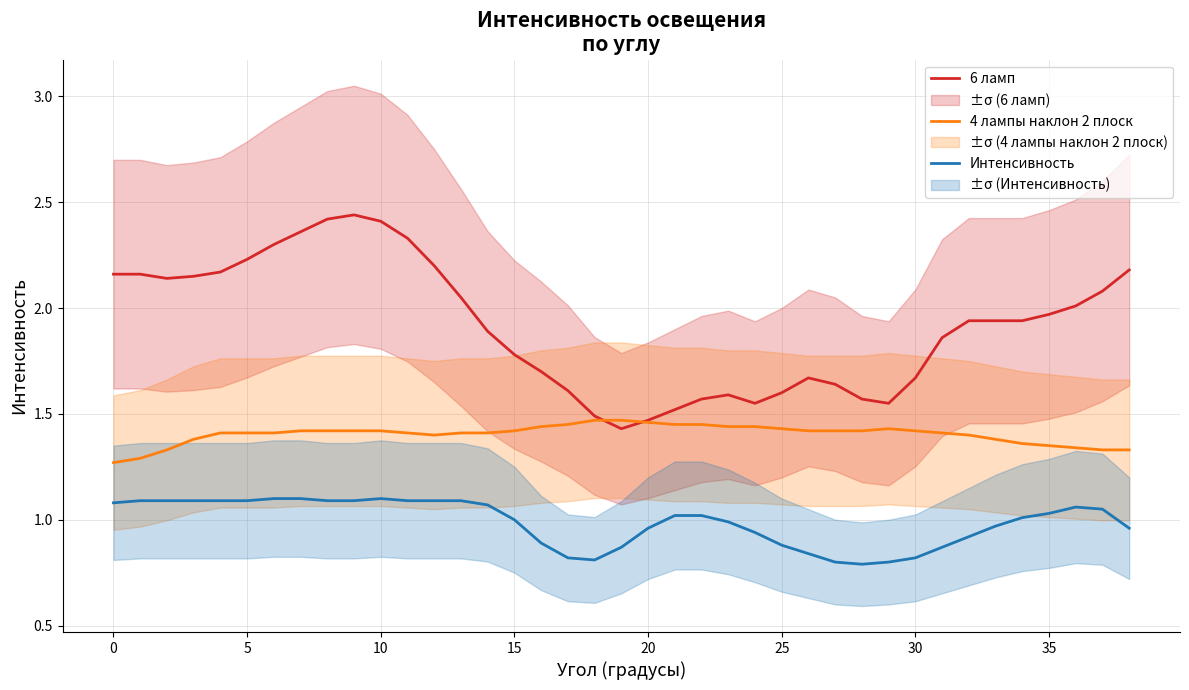

True or false: 6 ламп has more than 0 interior local peaks.

True